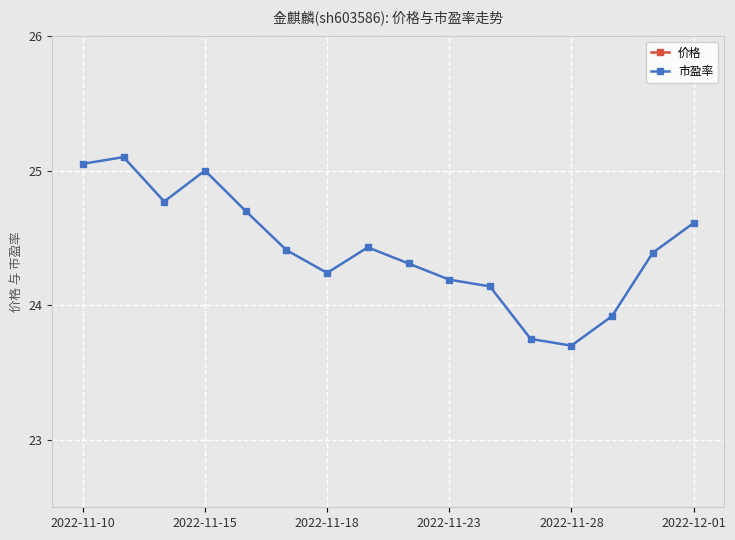

True or false: 市盈率 and 价格 intersect in this chart.

False